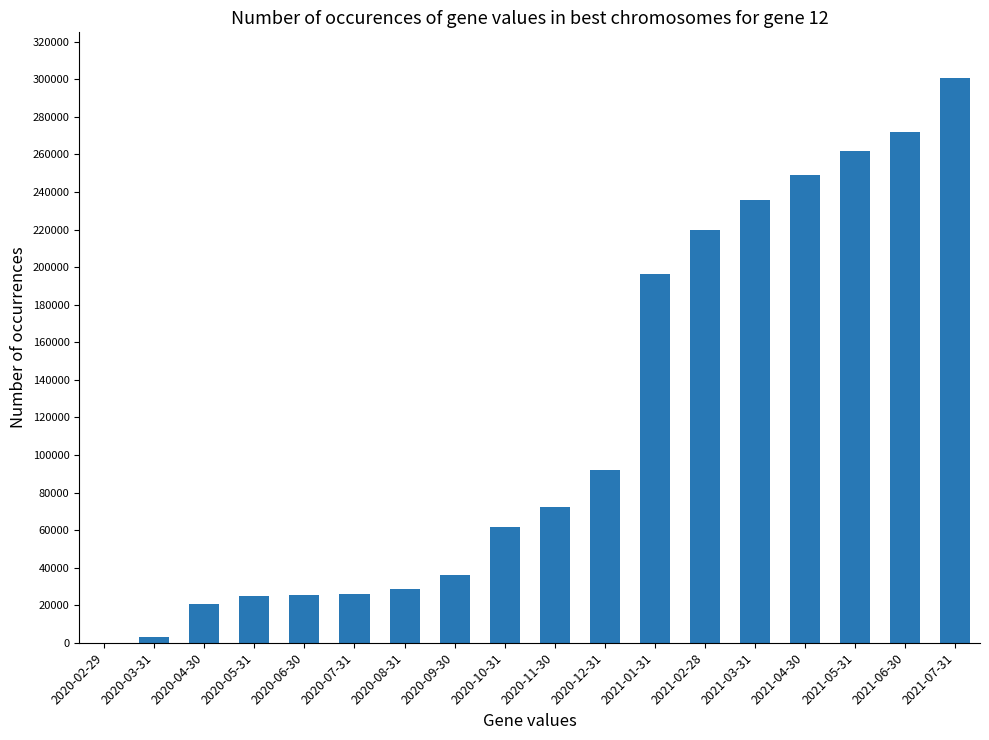

Which label corresponds to the largest value in the chart?

2021-07-31